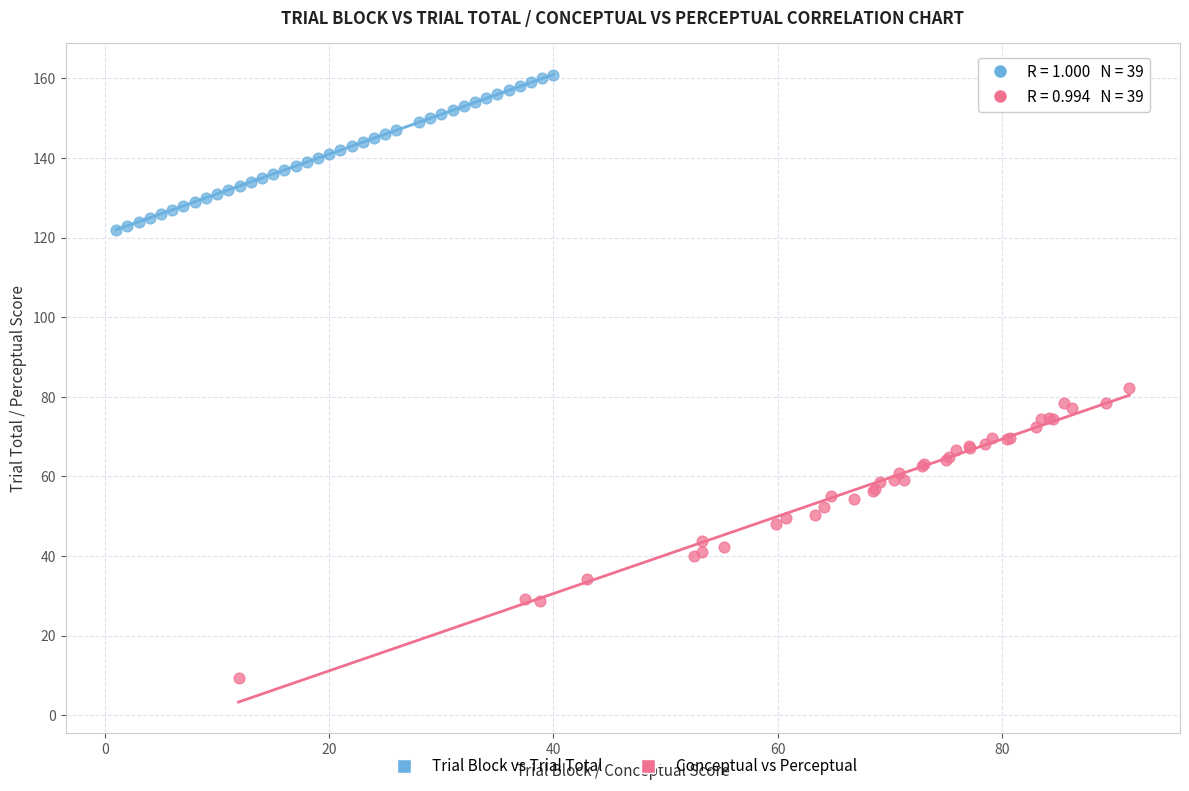

Which series reaches the minimum Y coordinate?

Conceptual vs Perceptual